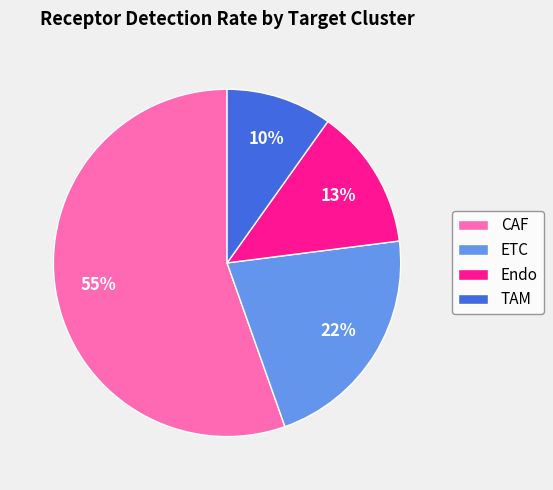

To the nearest percent, what is the combined percentage of ETC and Endo?

35%